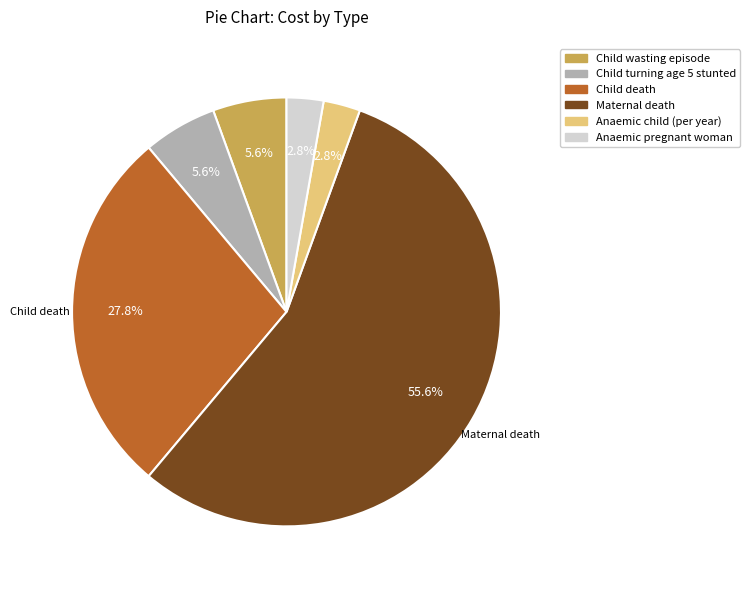

Between Maternal death and Anaemic pregnant woman, which is larger?

Maternal death